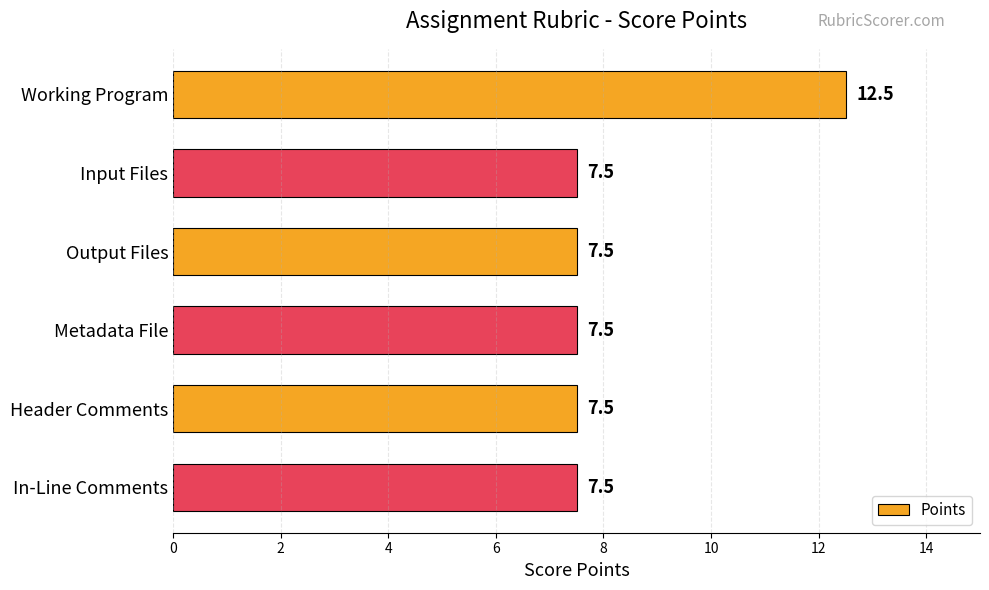

What position from the top is Working Program?

1